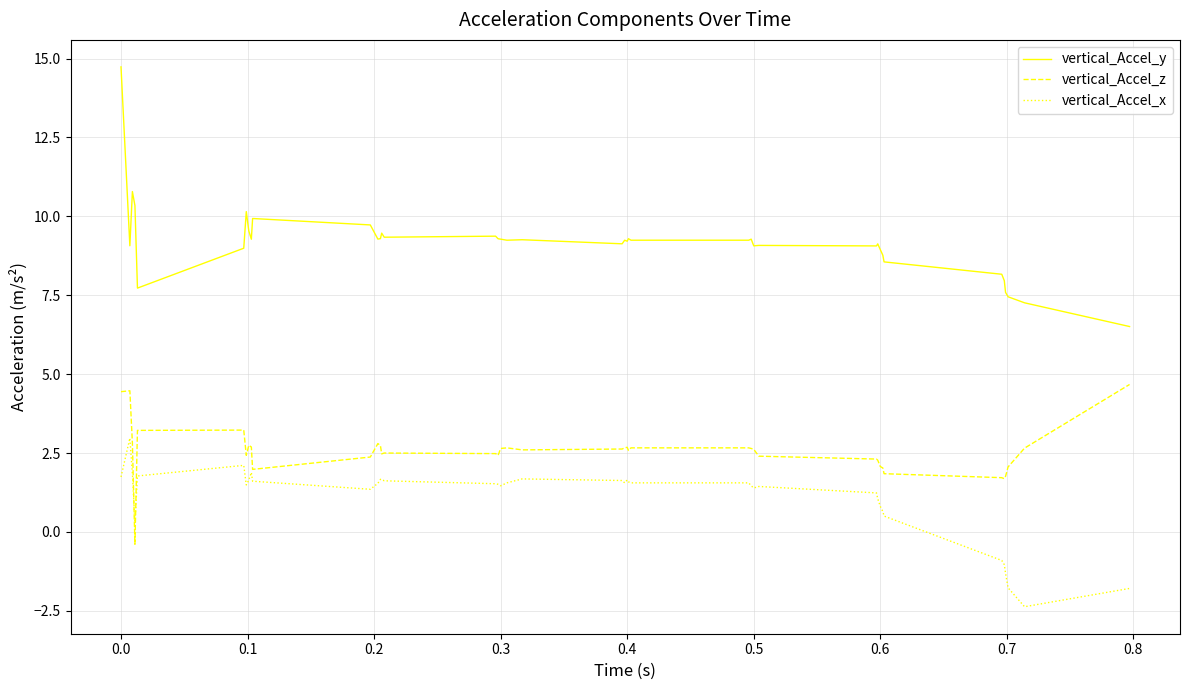

Does the chart have visible grid lines?

Yes